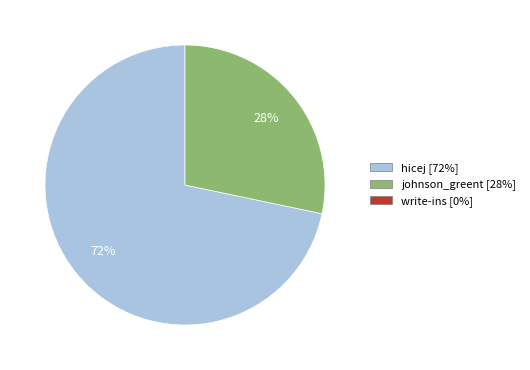

To the nearest percent, what is the average slice percentage?

50%